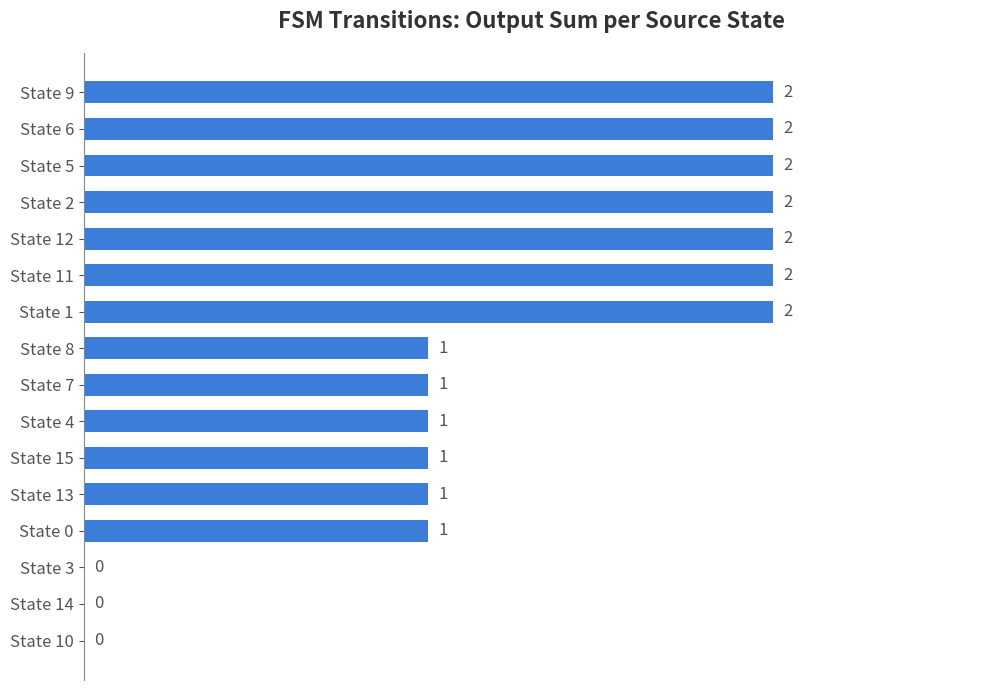

Reading top to bottom, transcribe all the data shown in this chart.

State 9=2	State 6=2	State 5=2	State 2=2	State 12=2	State 11=2	State 1=2	State 8=1	State 7=1	State 4=1	State 15=1	State 13=1	State 0=1	State 3=0	State 14=0	State 10=0